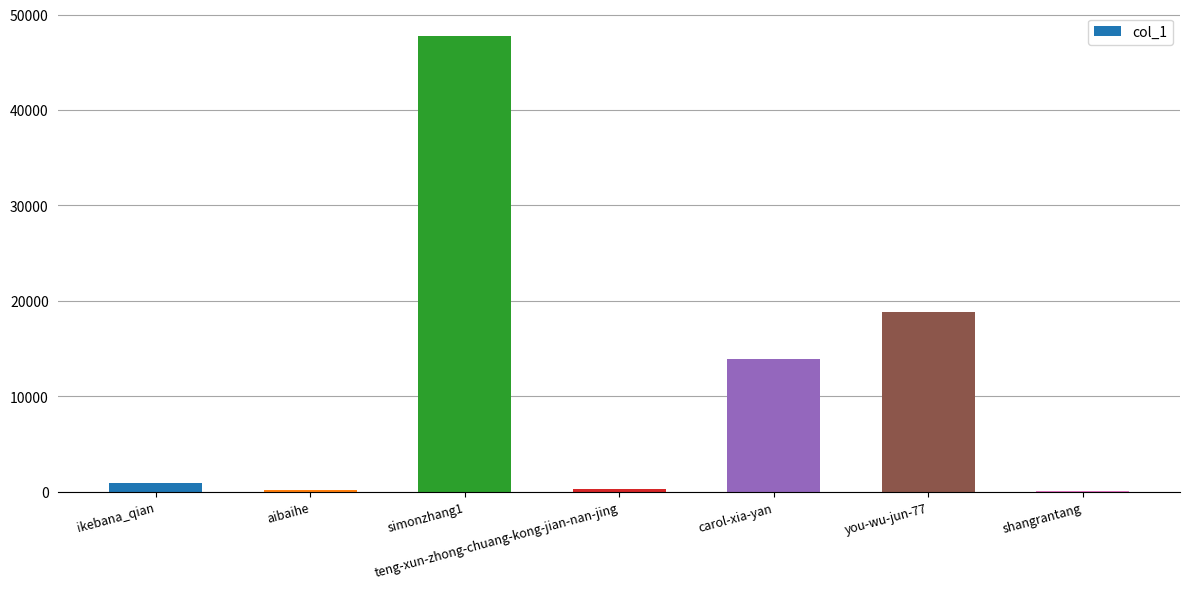

Approximately how many times larger is the value at simonzhang1 compared to you-wu-jun-77?

2.5